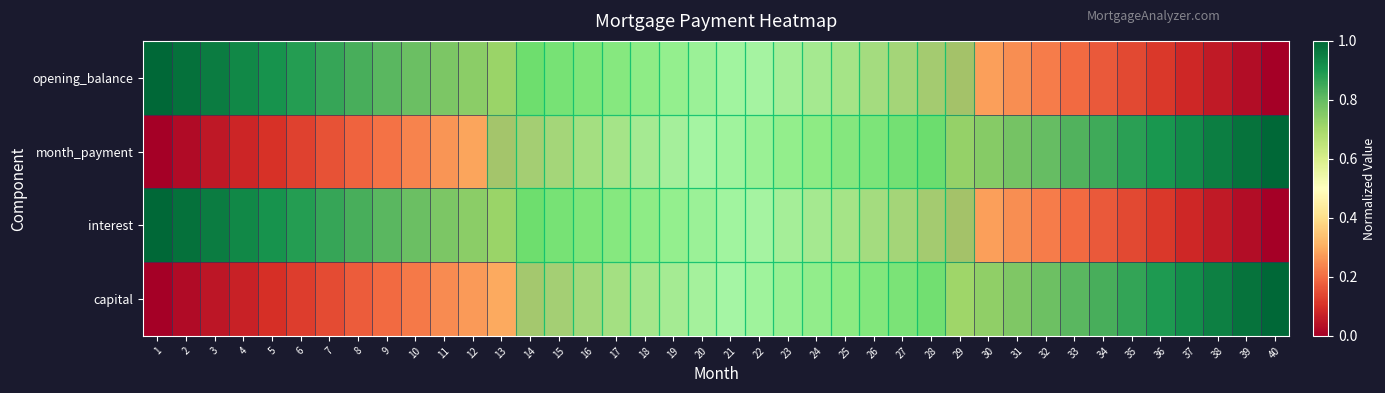

At how many categories does at least one series exceed 0?

40